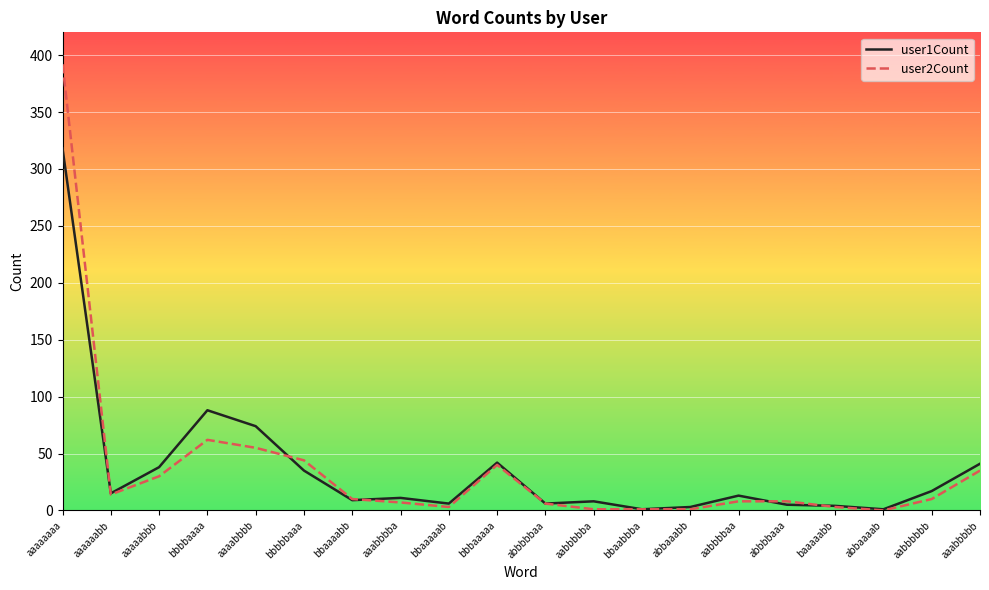

At which category is the sum across all series the highest?

aaaaaaaa